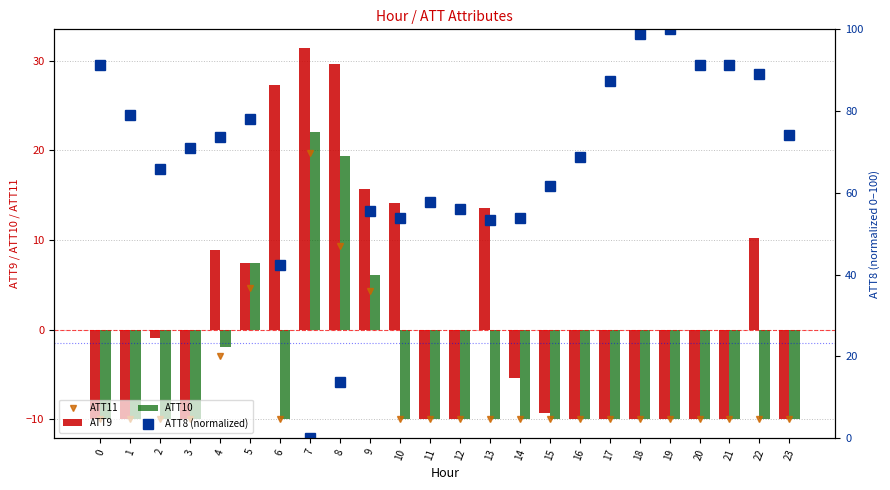

At which label is ATT10 closest to 6?

9